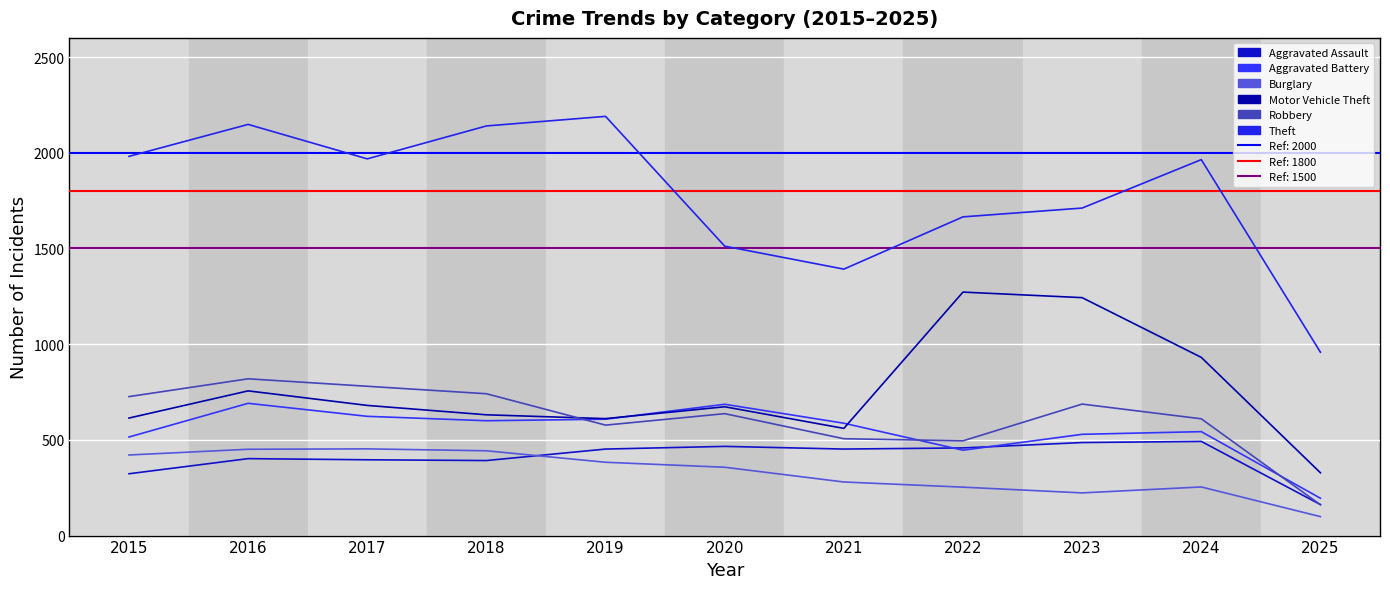

How many intersections are there between Motor Vehicle Theft and Robbery?

1